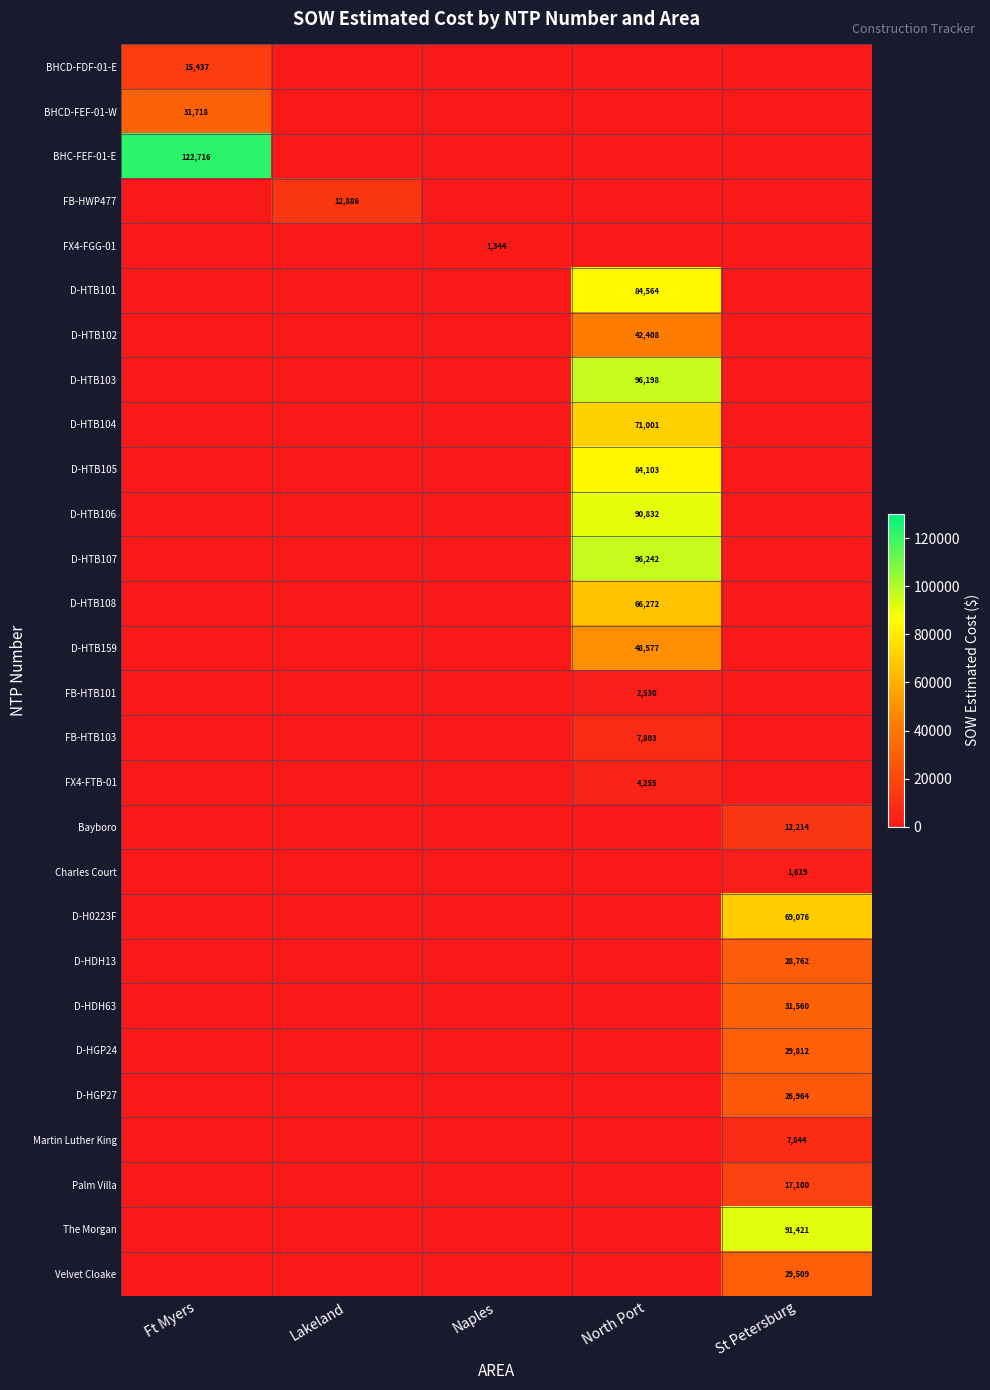

The value of D-HGP27 at St Petersburg is 39110. True or false?

False